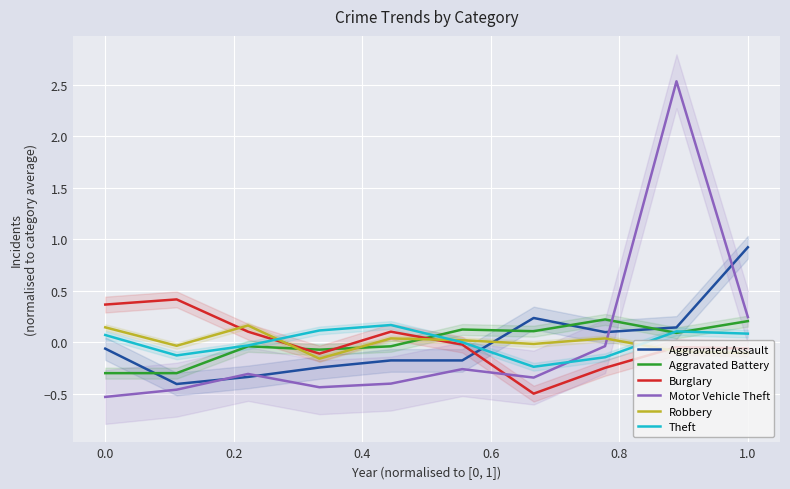

How many values in Burglary are below zero?

6